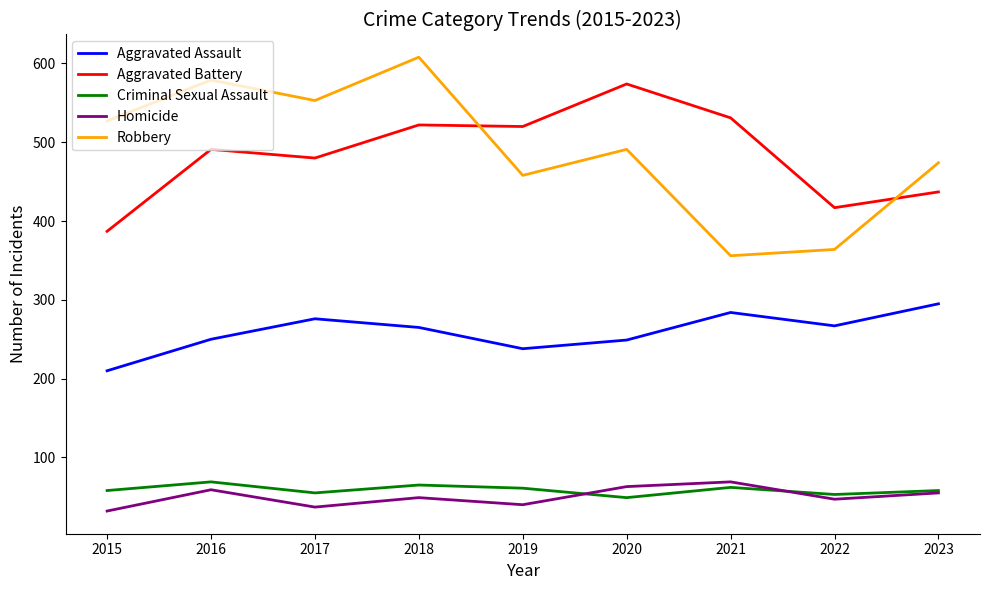

The value of Aggravated Battery at 2017 is 480. True or false?

True